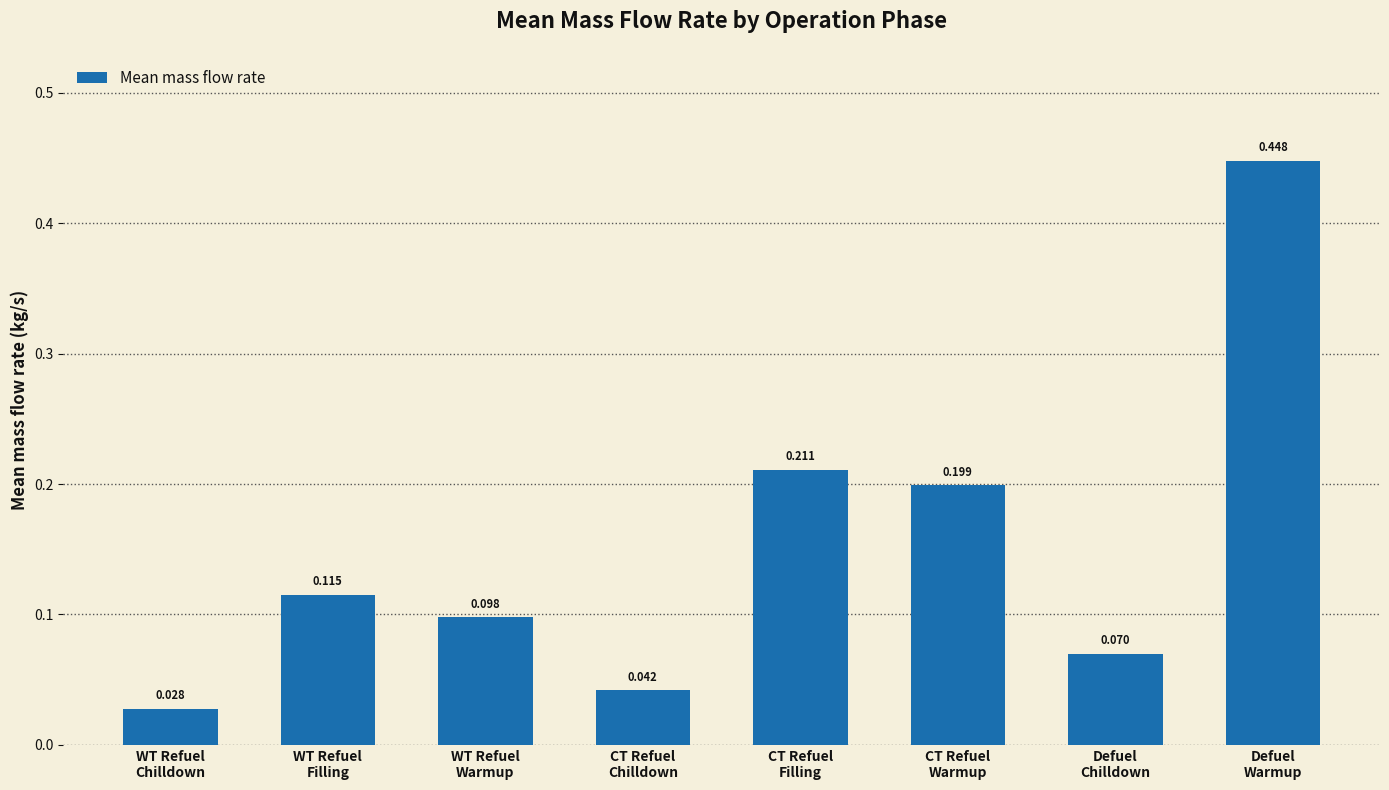

How many bars are there in total?

8